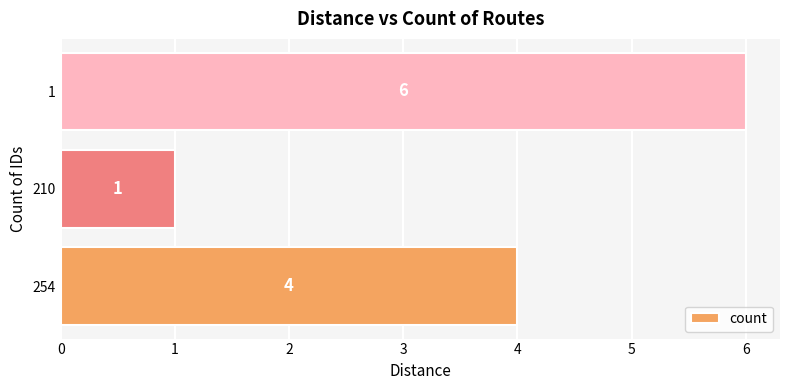

Reading bottom to top, what are all the values shown in this chart?

254=4	210=1	1=6